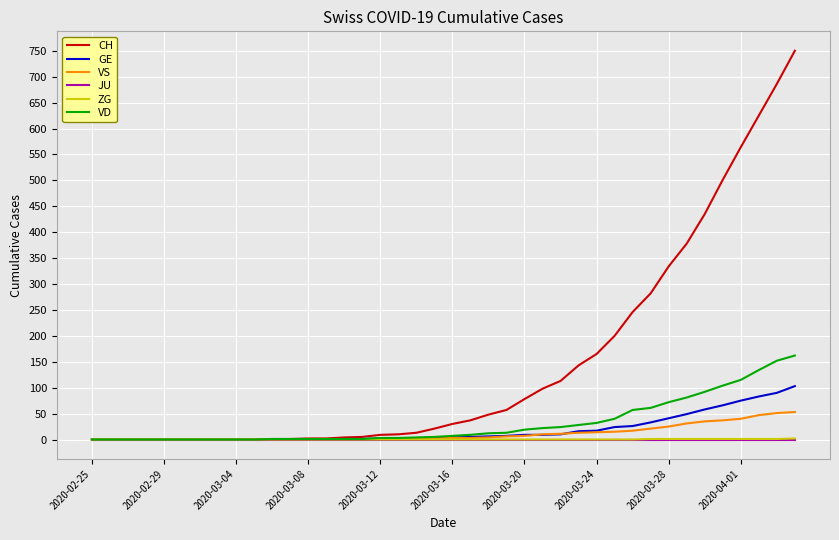

Which series has the widest spread of values?

CH